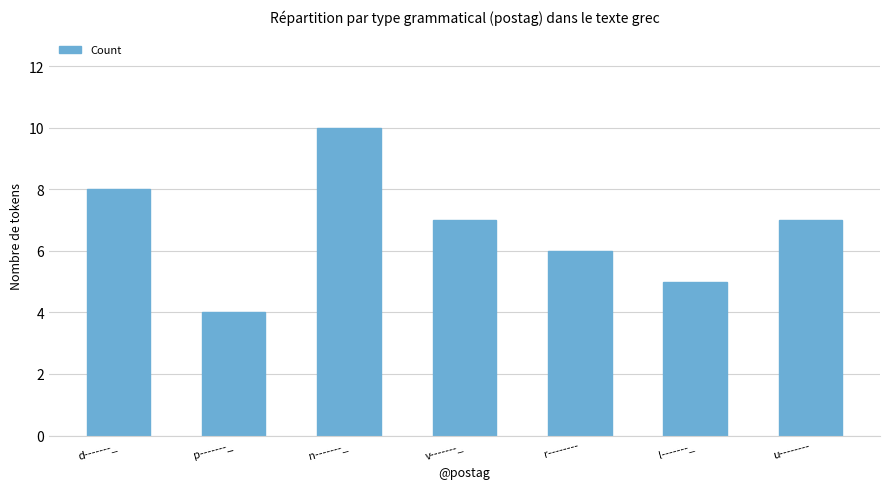

At which category does the chart reach its minimum across all series?

p-------_